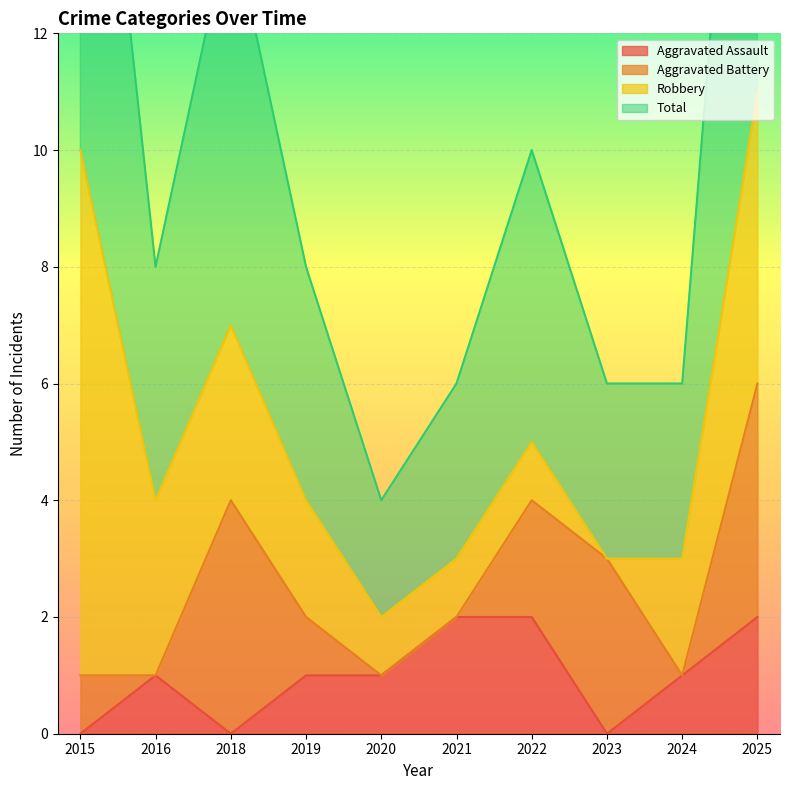

Rank the categories by Total value from lowest to highest.

2020, 2021, 2023, 2024, 2016, 2019, 2022, 2018, 2015, 2025